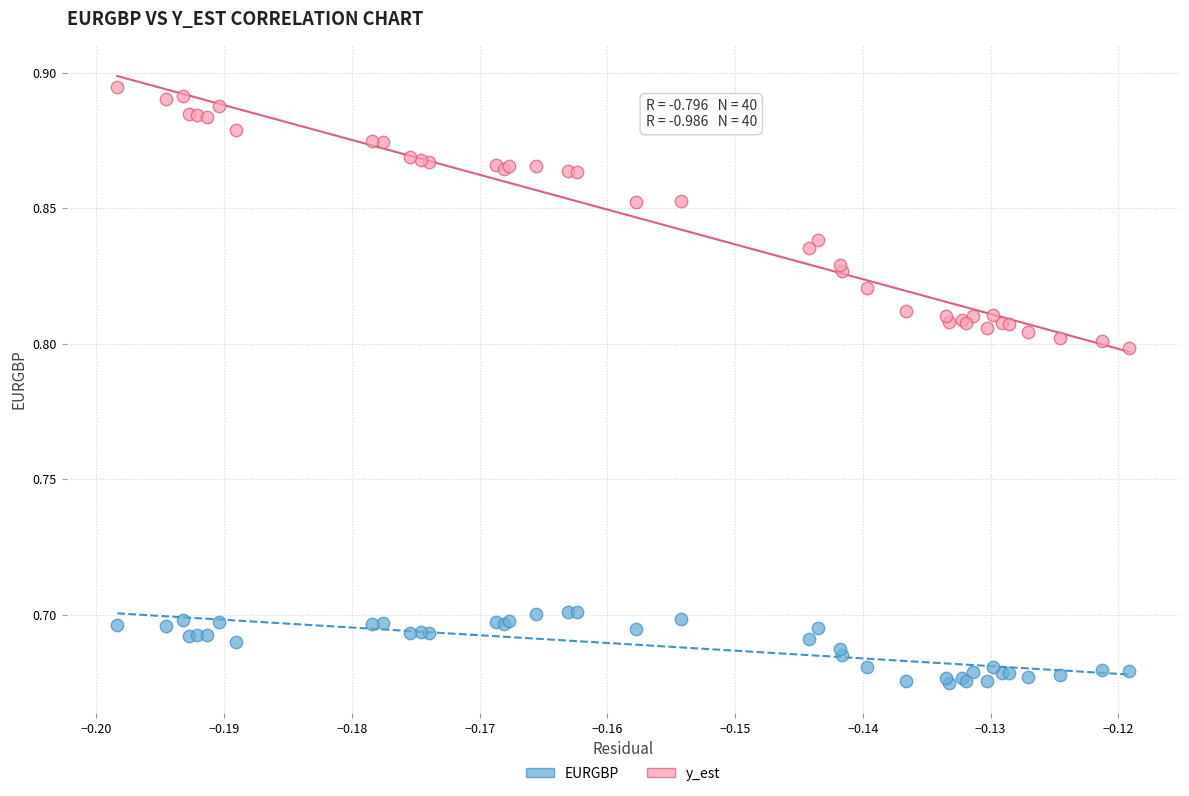

What are all the series names shown in the legend?

EURGBP, y_est